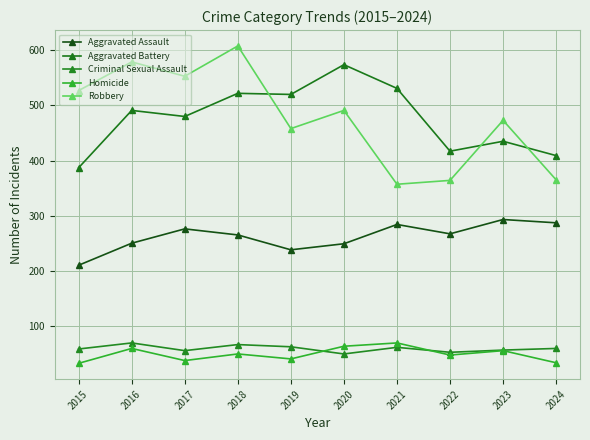

Read the Aggravated Assault value at 2019, to the nearest 5.

240